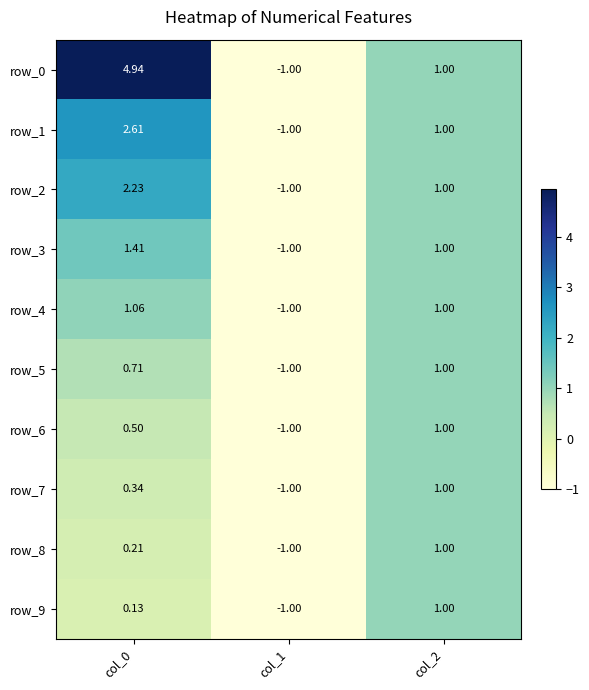

Reading right to left, transcribe all the data shown in this chart.

row_0: 1.0	-1.0	4.9
row_1: 1.0	-1.0	2.6
row_2: 1.0	-1.0	2.2
row_3: 1.0	-1.0	1.4
row_4: 1.0	-1.0	1.1
row_5: 1.0	-1.0	0.7
row_6: 1.0	-1.0	0.5
row_7: 1.0	-1.0	0.3
row_8: 1.0	-1.0	0.2
row_9: 1.0	-1.0	0.1